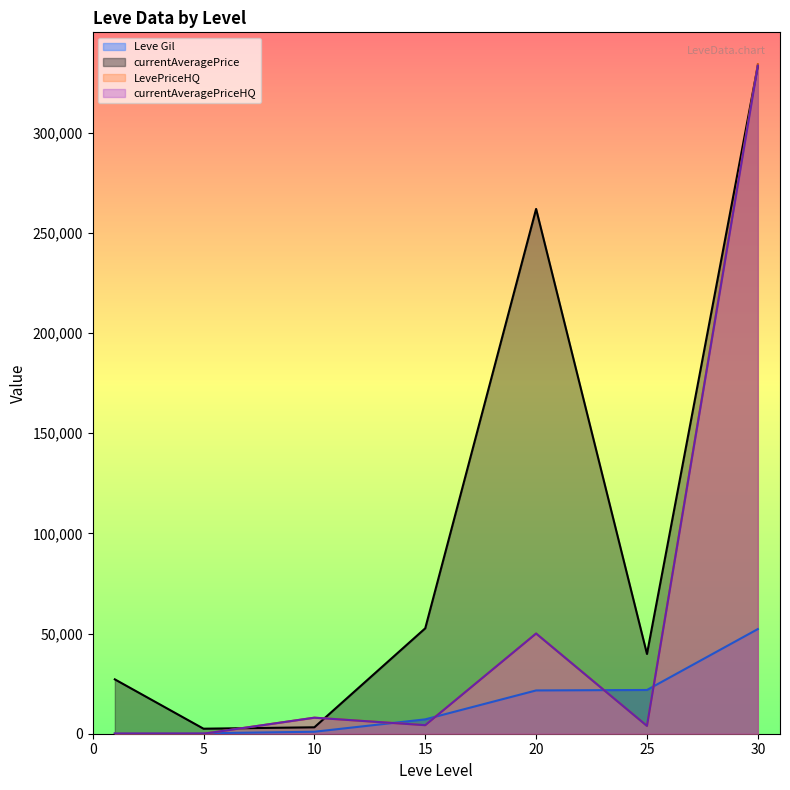

What is the value of the currentAveragePriceHQ point at the 7th from the left?

333333.0